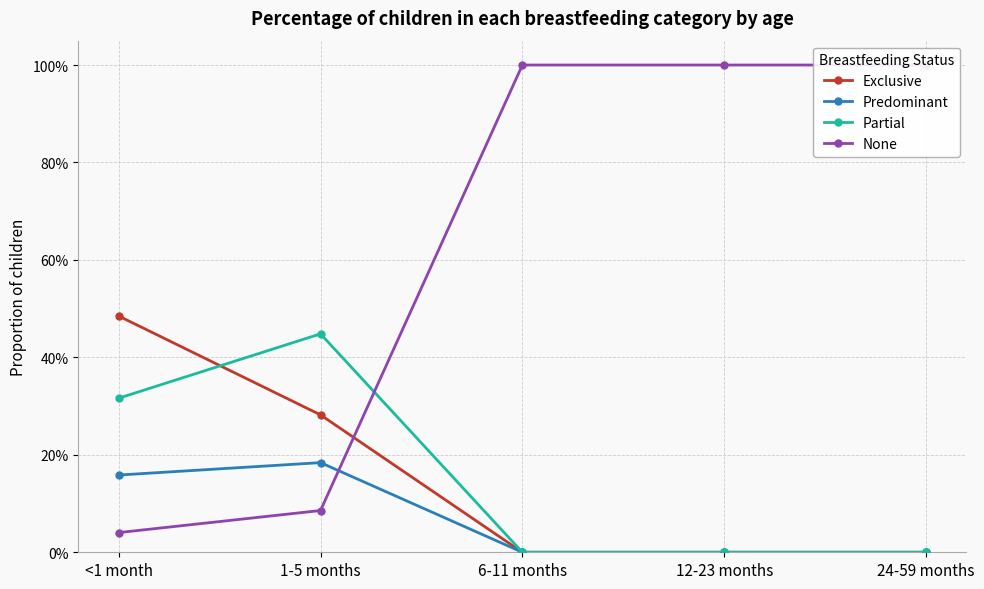

Reading right to left, transcribe all the data shown in this chart.

Exclusive: 24-59 months=0.0	12-23 months=0.0	6-11 months=0.0	1-5 months=0.3	<1 month=0.5
Predominant: 24-59 months=0.0	12-23 months=0.0	6-11 months=0.0	1-5 months=0.2	<1 month=0.2
Partial: 24-59 months=0.0	12-23 months=0.0	6-11 months=0.0	1-5 months=0.4	<1 month=0.3
None: 24-59 months=1.0	12-23 months=1.0	6-11 months=1.0	1-5 months=0.1	<1 month=0.0